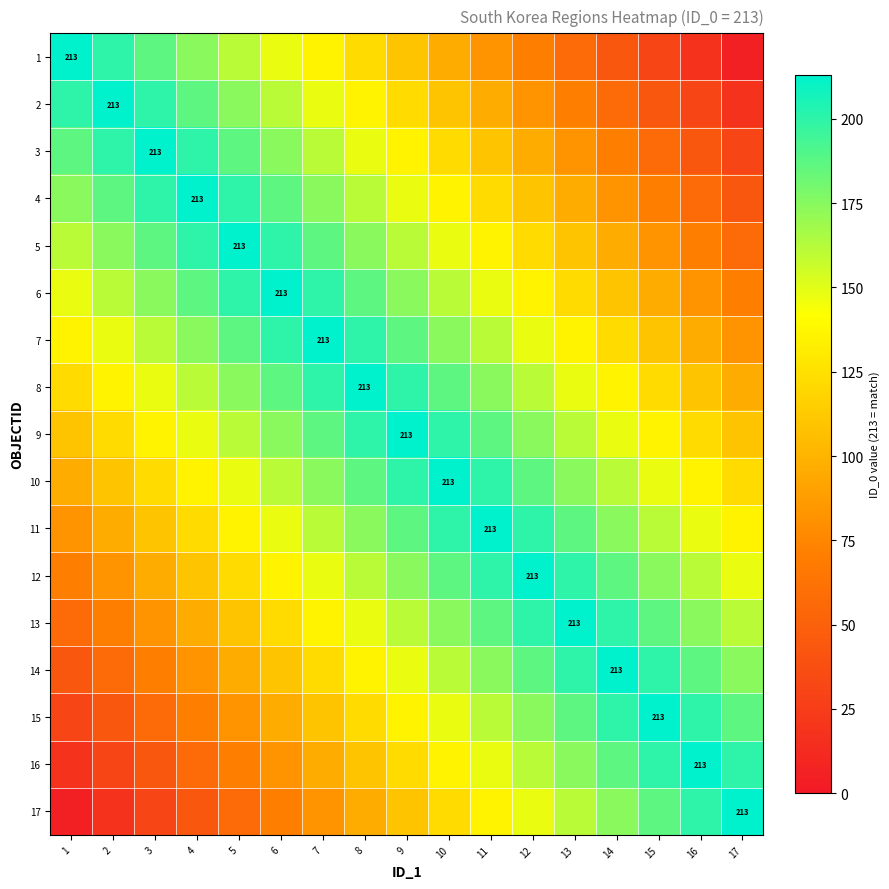

What is the sum of all 8 values?

2672